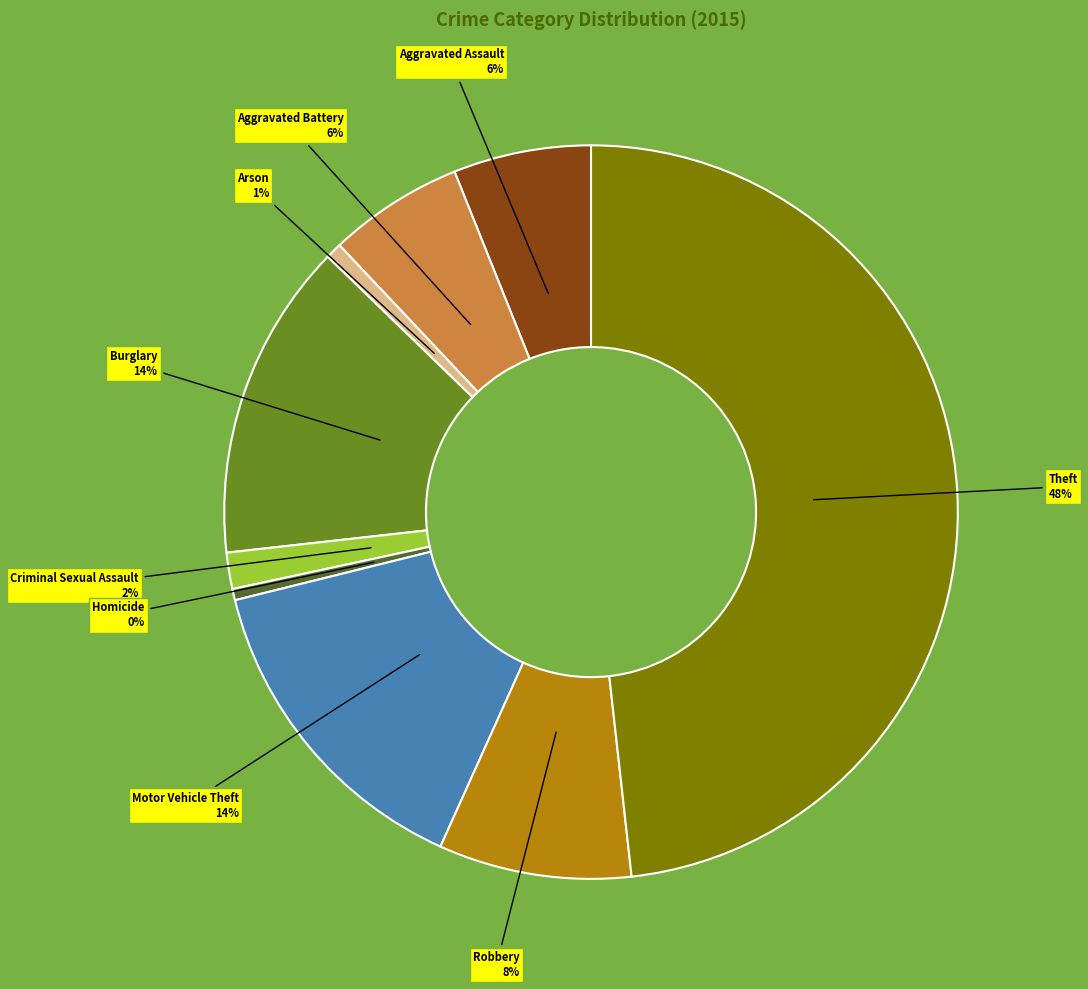

How many segments does this pie chart have?

9